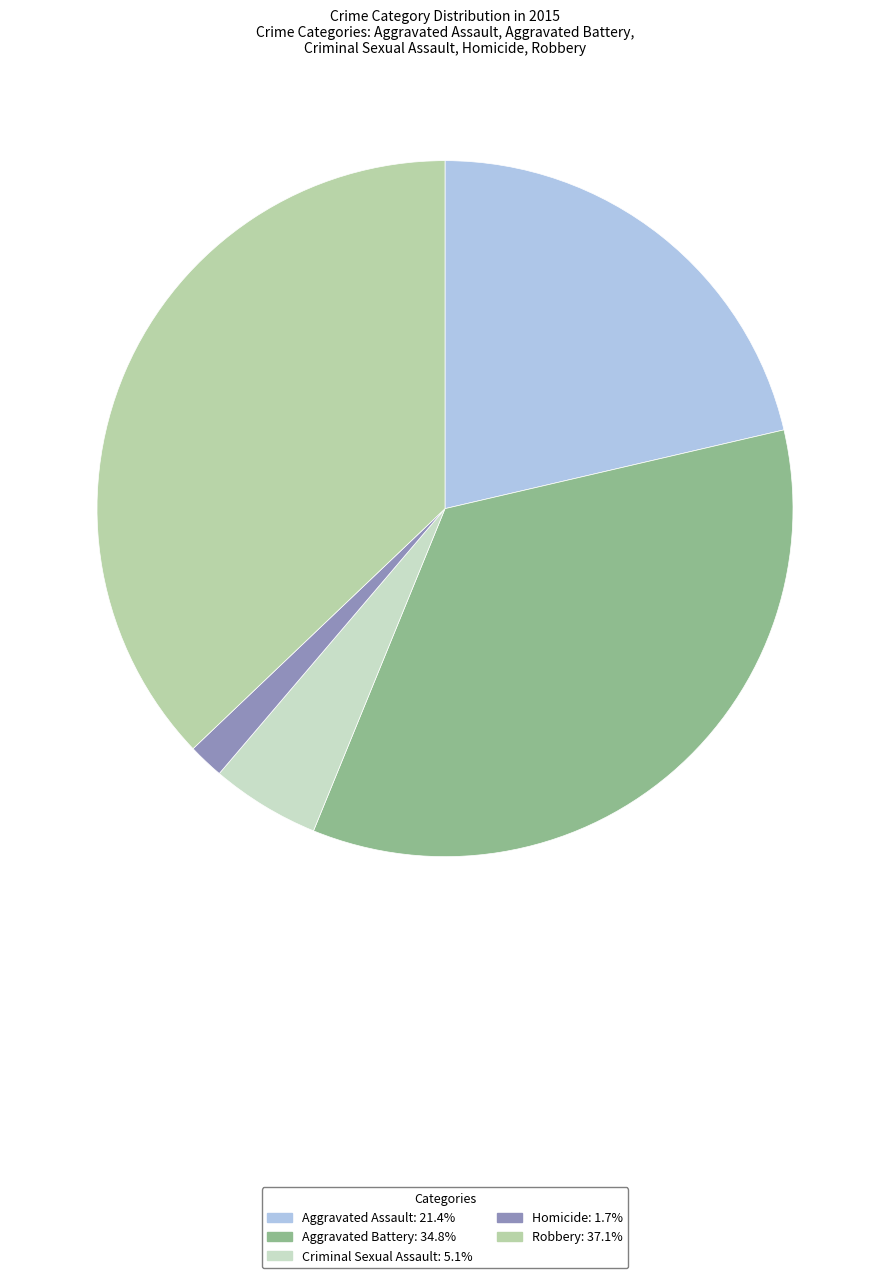

Does any single category account for the majority?

No